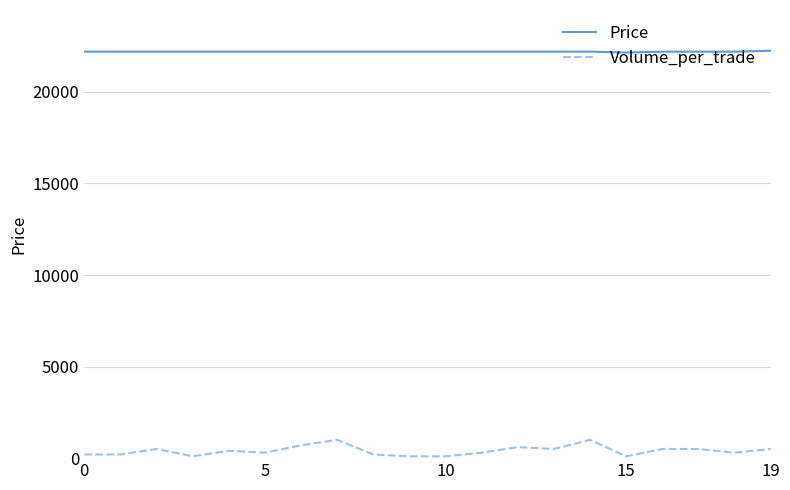

How many lines are shown in the chart?

2